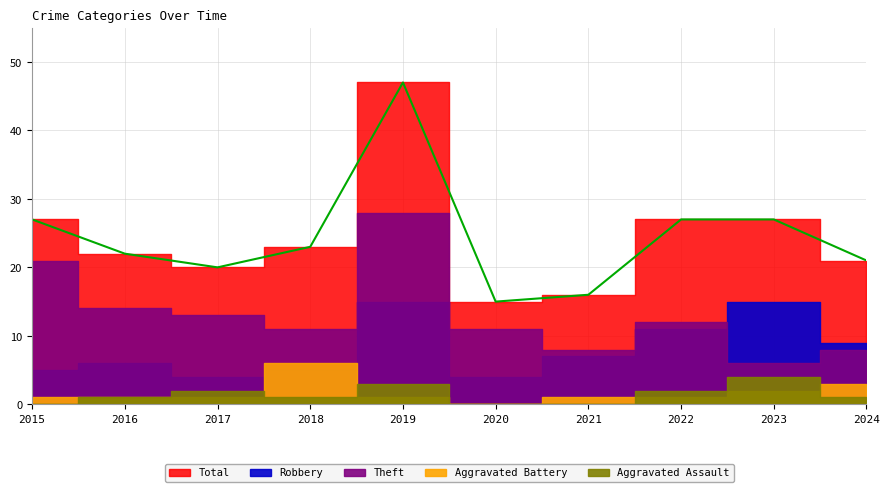

Which series changed the most between 2019 and 2022?

Total